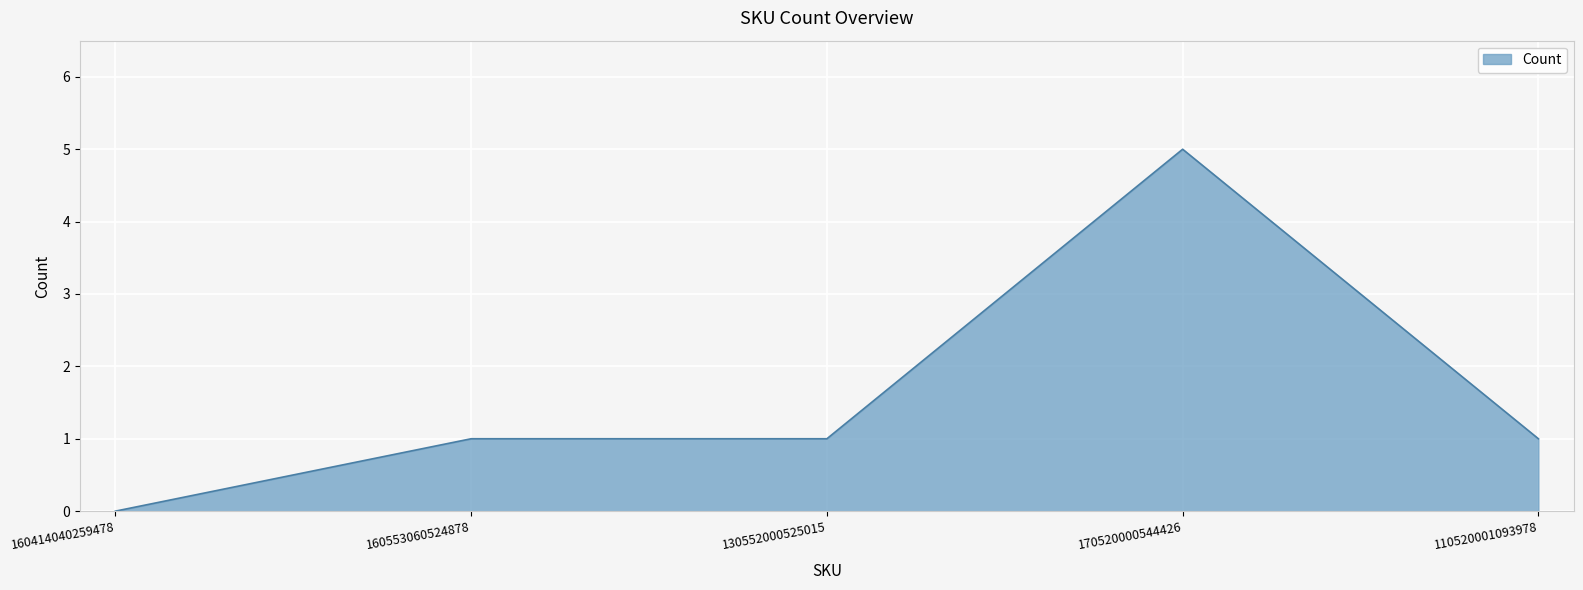

Reading left to right, what are all the values shown in this chart?

160414040259478=0	160553060524878=1	130552000525015=1	170520000544426=5	110520001093978=1